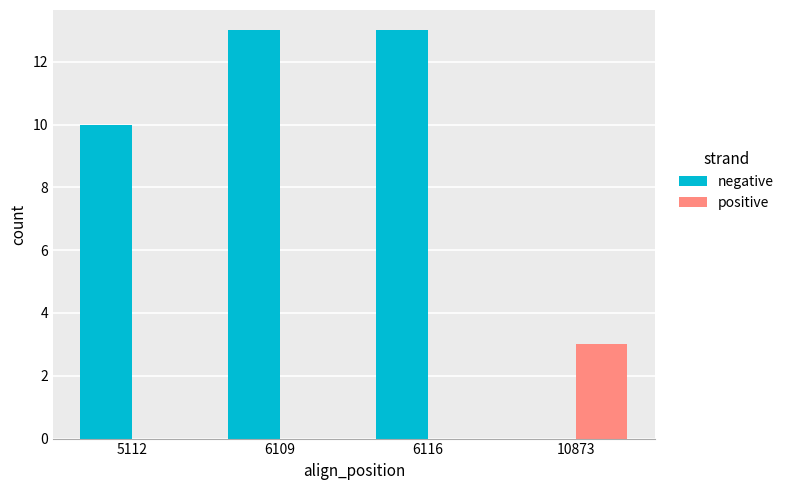

How many series are shown in this chart?

2